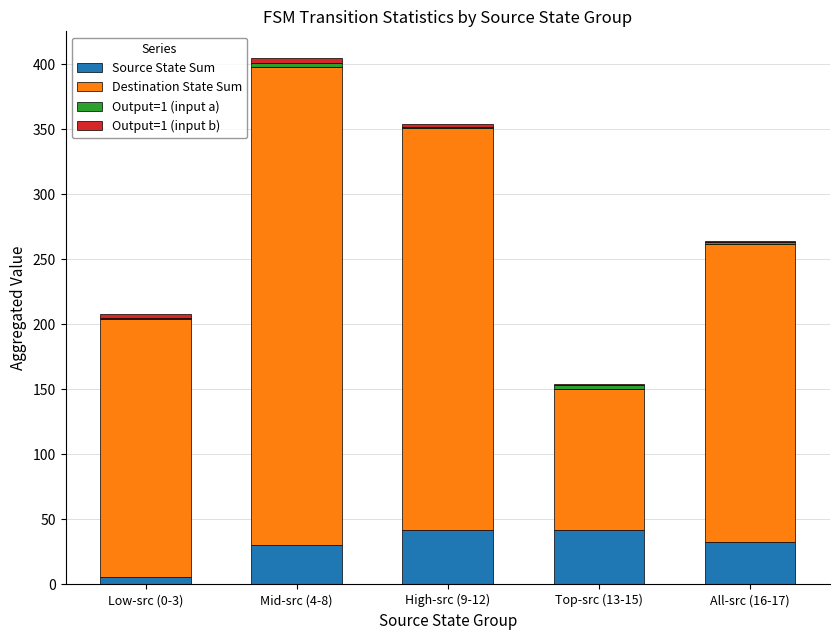

At which category is the sum across all series the highest?

Mid-src (4-8)